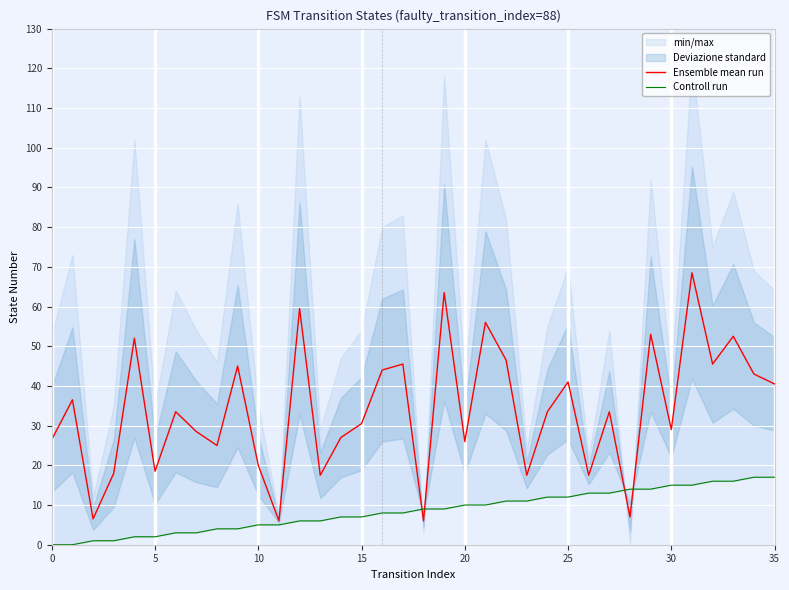

What is the label of the 16th point from the right?

20